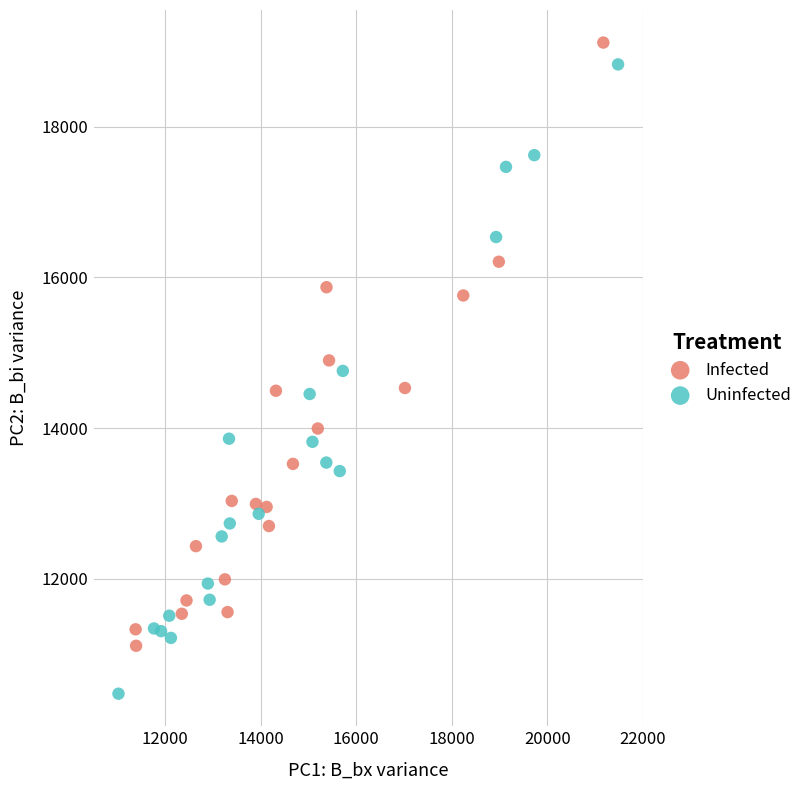

Which series reaches the maximum Y coordinate?

Infected